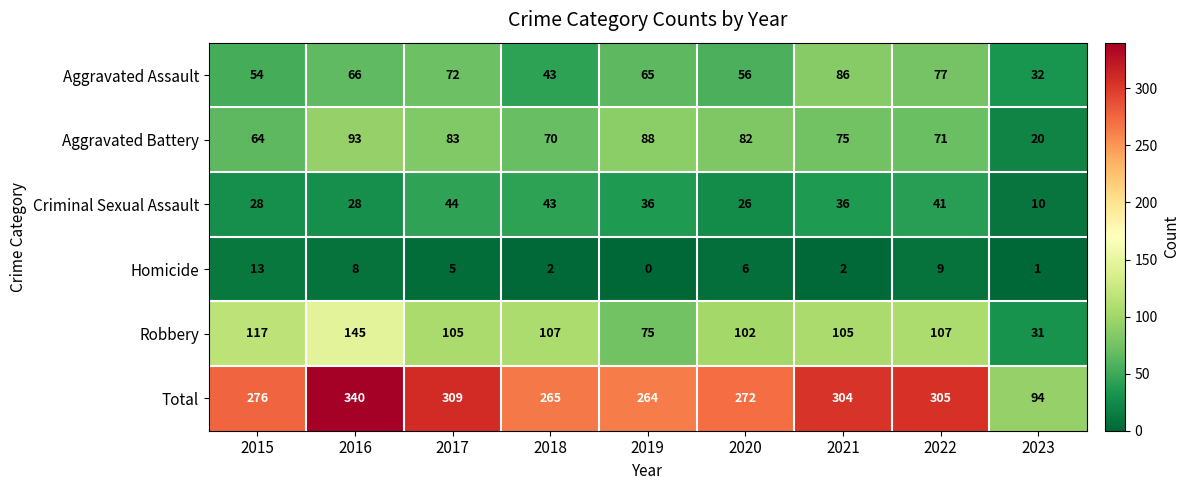

At which label does Robbery reach its peak?

2016